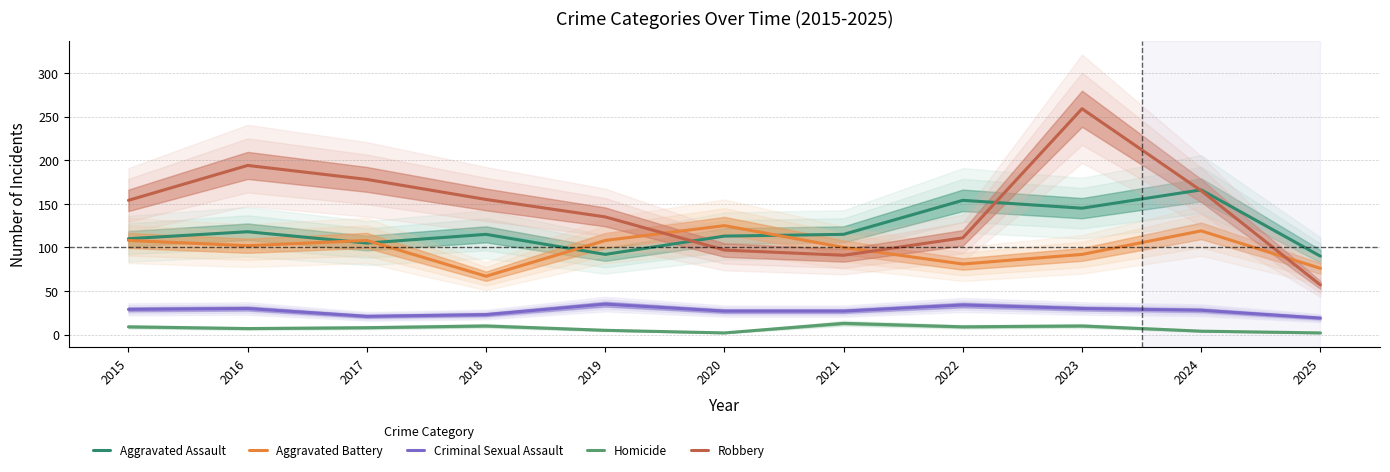

Is it true that Aggravated Battery equals 108 at 2015?

True